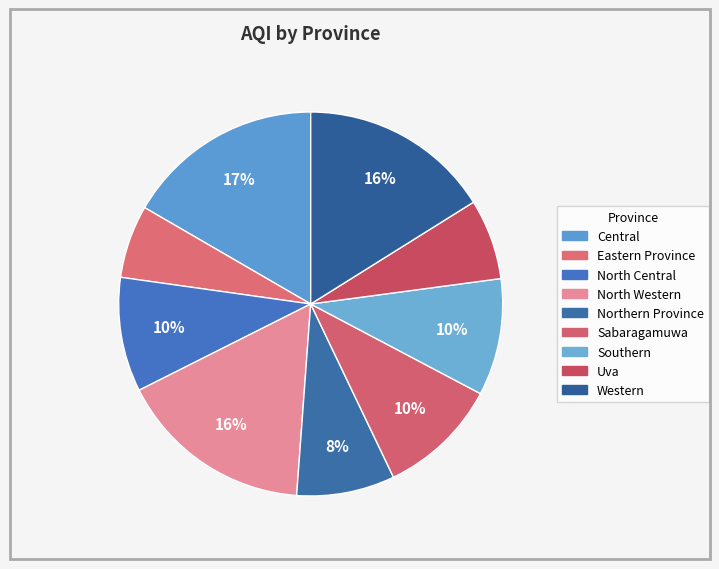

What is the change in value from Eastern Province to Western?

+94